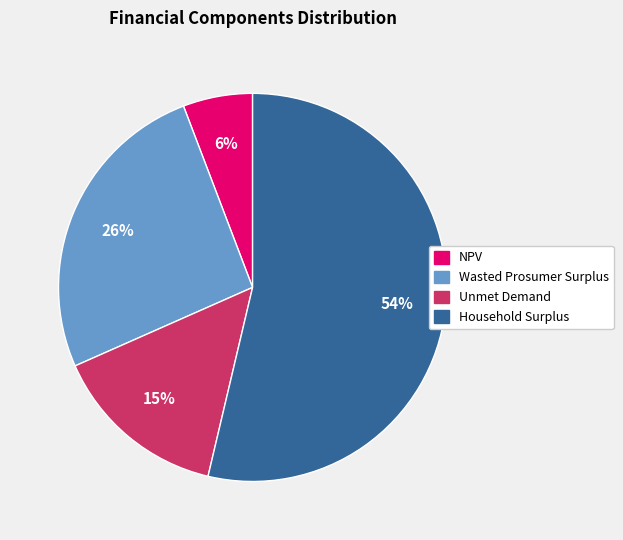

Which slice represents more than half of the pie?

Household Surplus